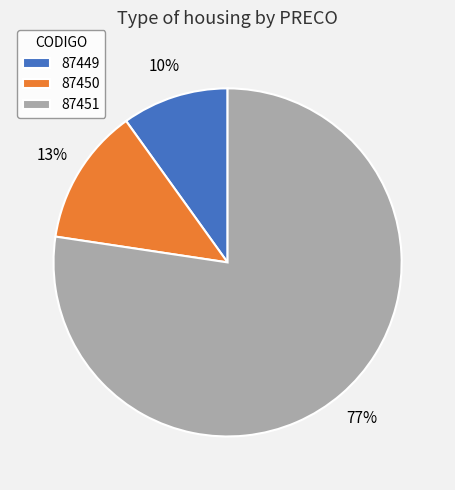

Combined, do 87450 and 87451 account for over 50%?

Yes